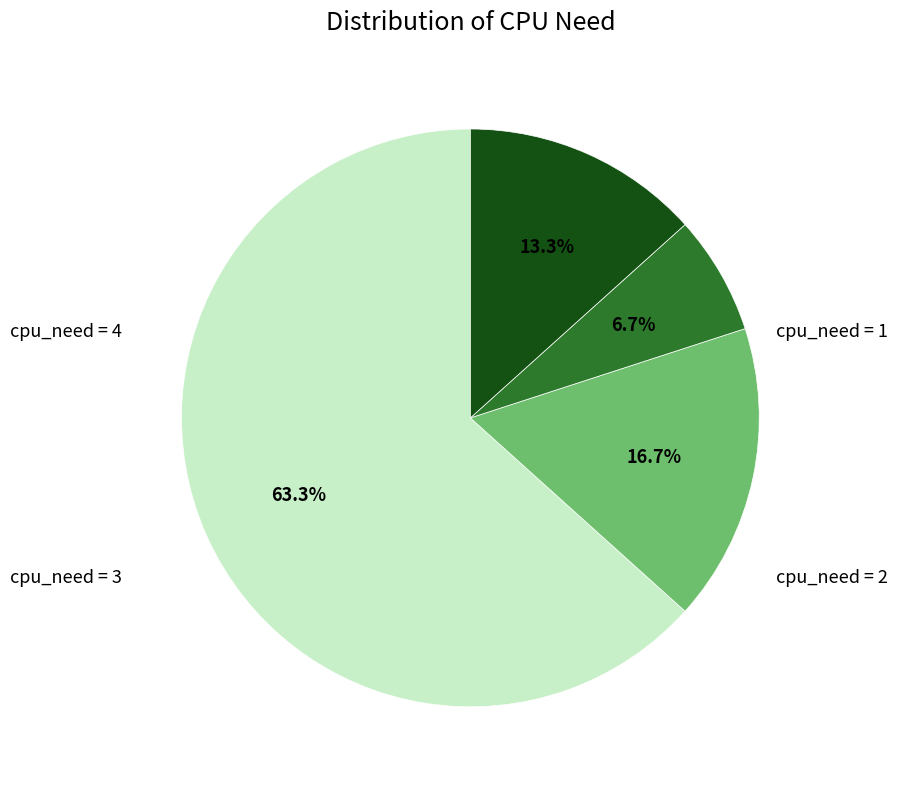

What is the largest slice in the pie chart?

cpu_need = 1